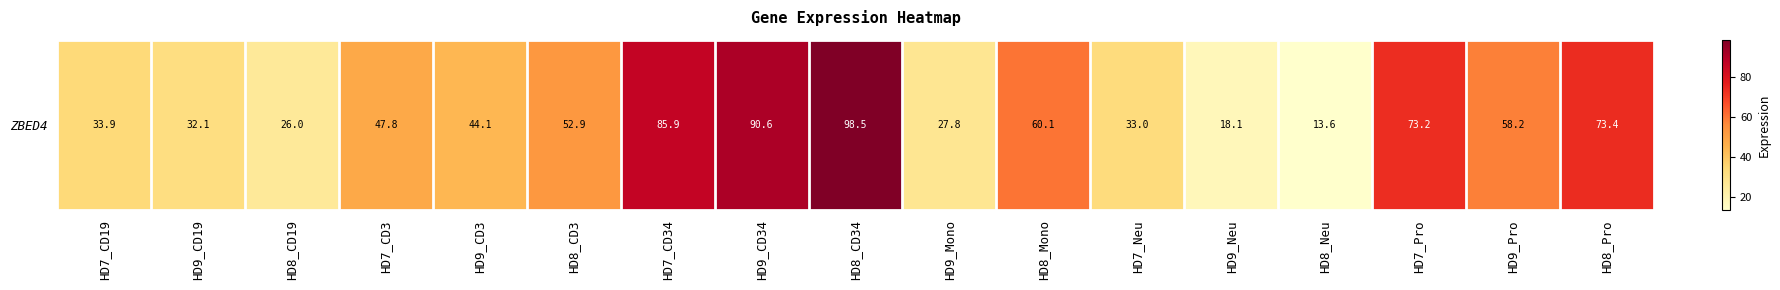

True or false: the data shows 52.9 at HD8_CD3.

True